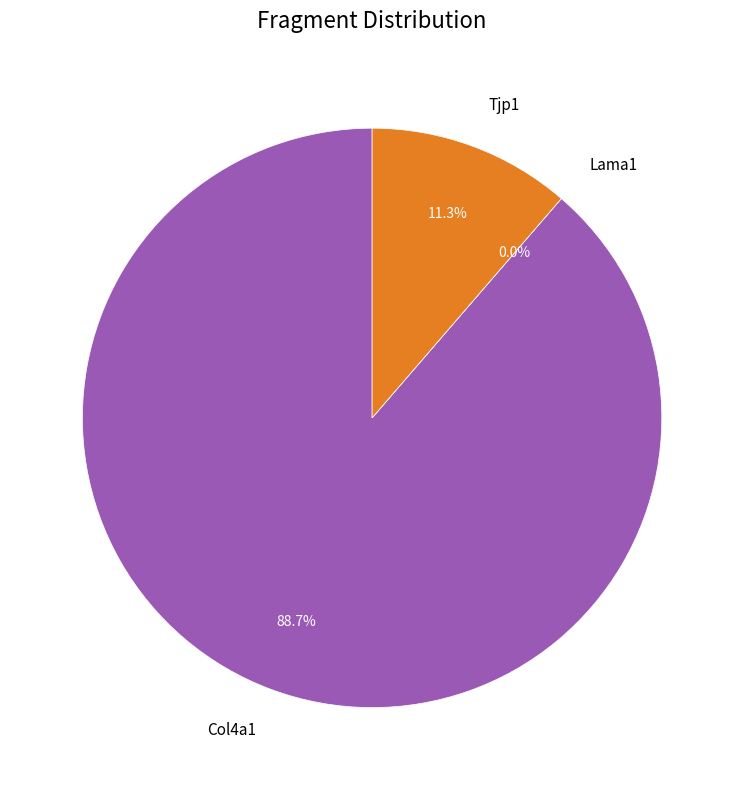

To the nearest percent, what percentage of the pie is Tjp1?

11%